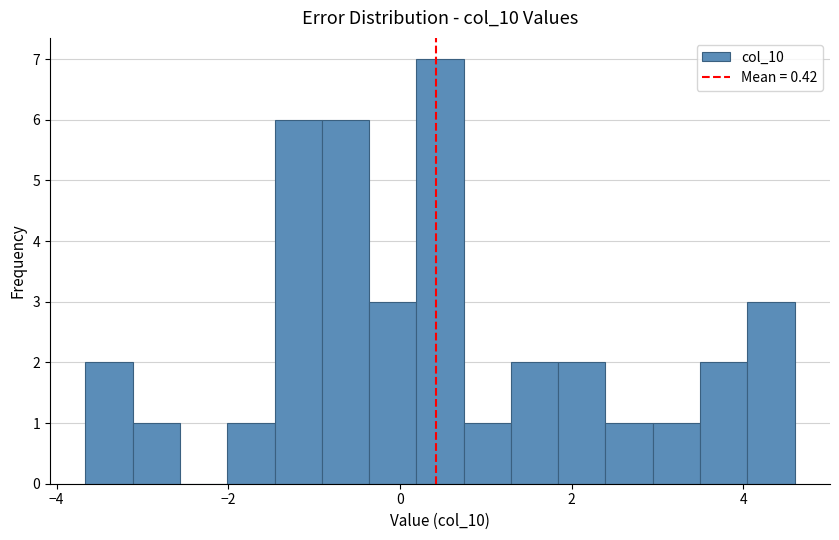

Around what value on the x-axis is the tallest bar? Give the approximate position of its centre, as read against the axis.

0.4